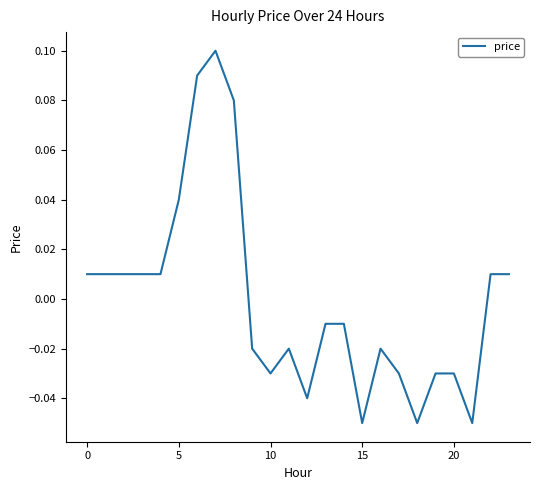

How many lines are shown in the chart?

1